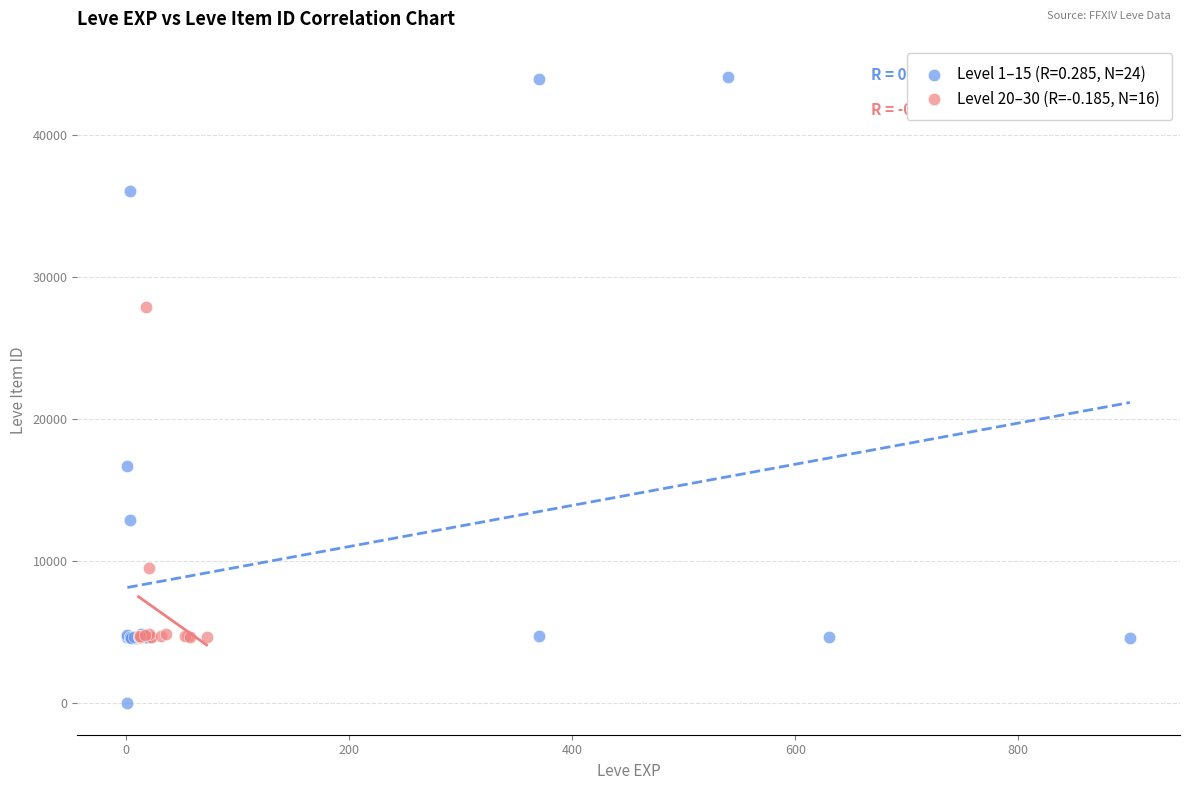

Which series reaches the minimum Y coordinate?

Level 1–15 (R=0.285, N=24)